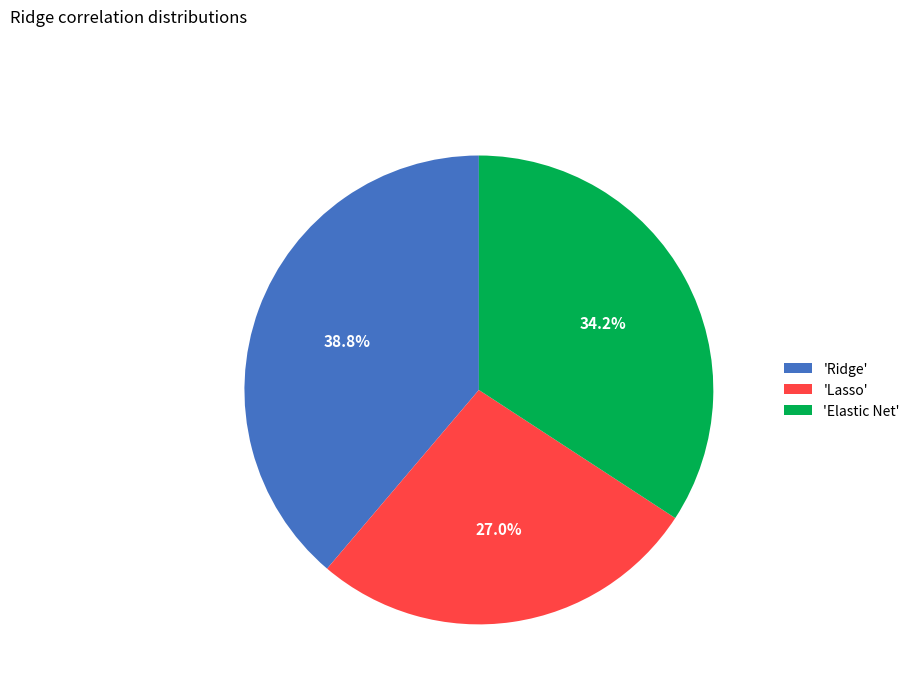

What portion of the pie excludes 'Ridge'?

61.2%